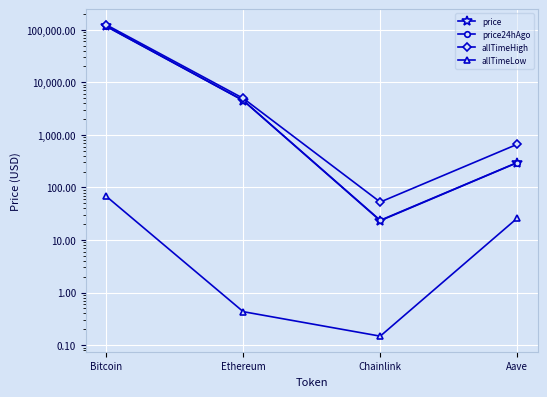

How many series are shown in this chart?

4